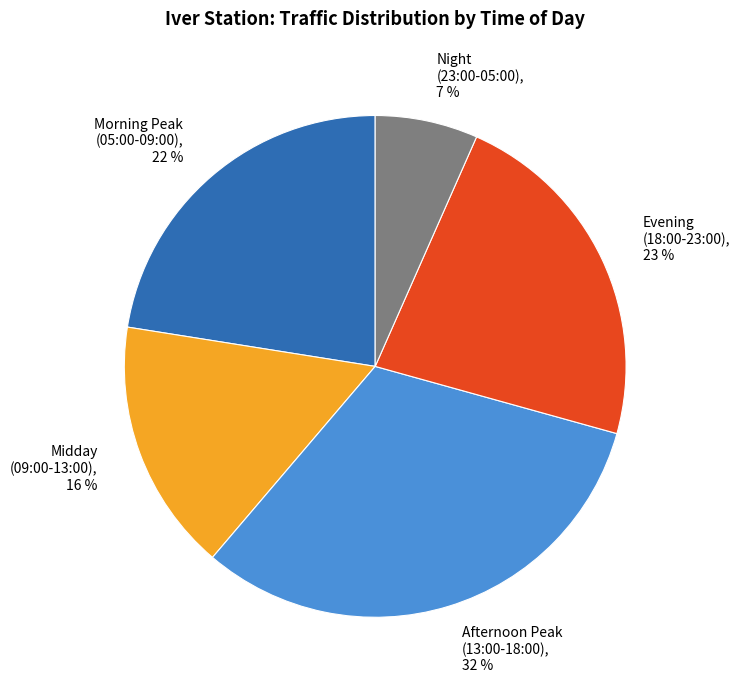

Is there a majority slice in this chart?

No